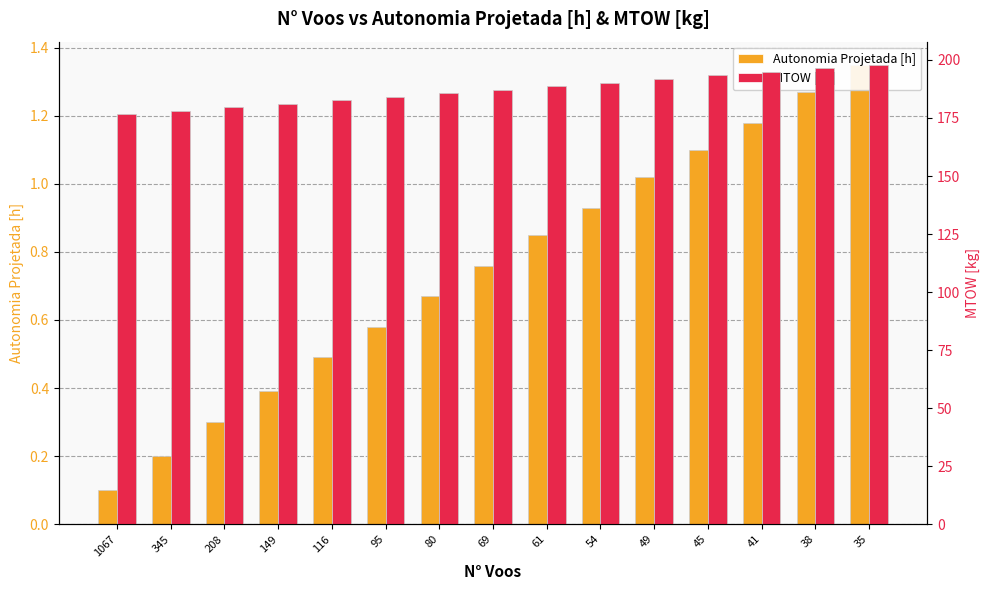

Does the chart contain any negative values?

No